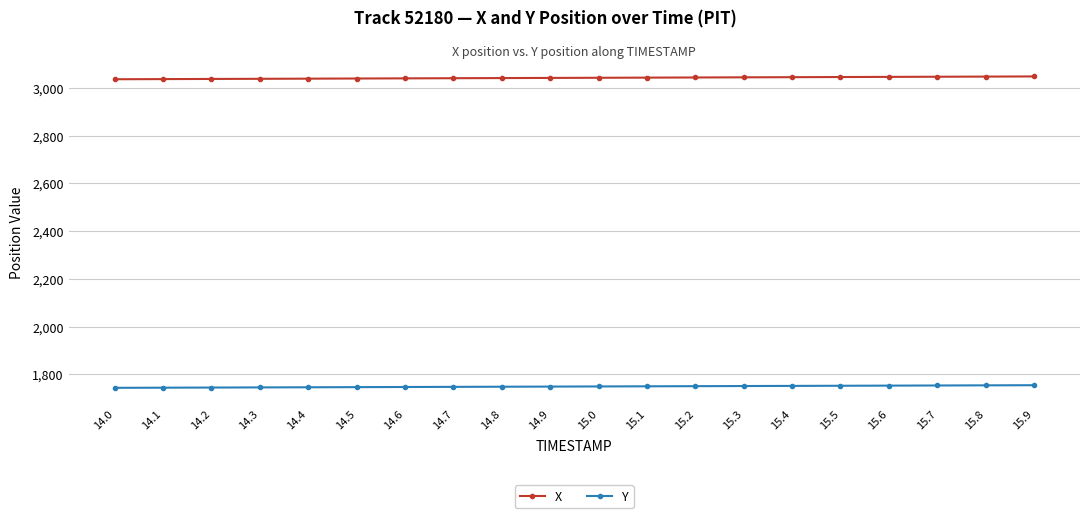

True or false: X has a value of 3044.1 at 15.4.

True